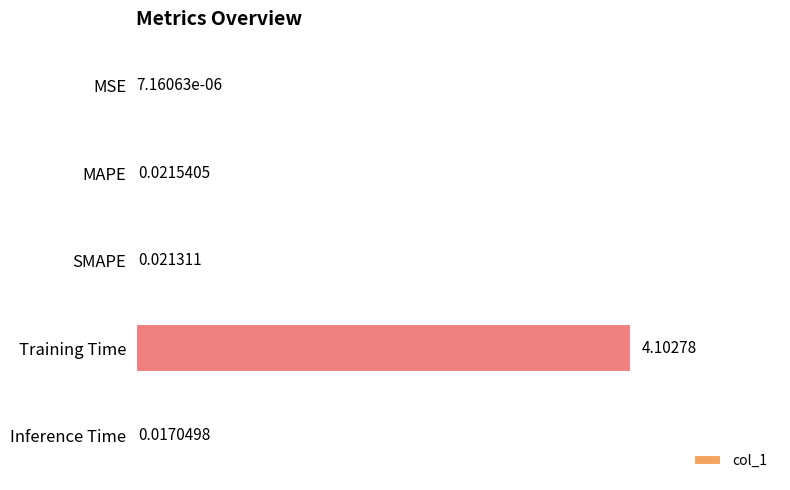

At which category does the chart reach its peak across all series?

Training Time